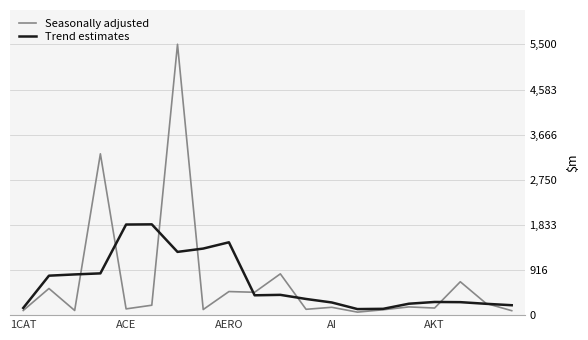

How many times do Seasonally adjusted and Trend estimates cross each other?

8